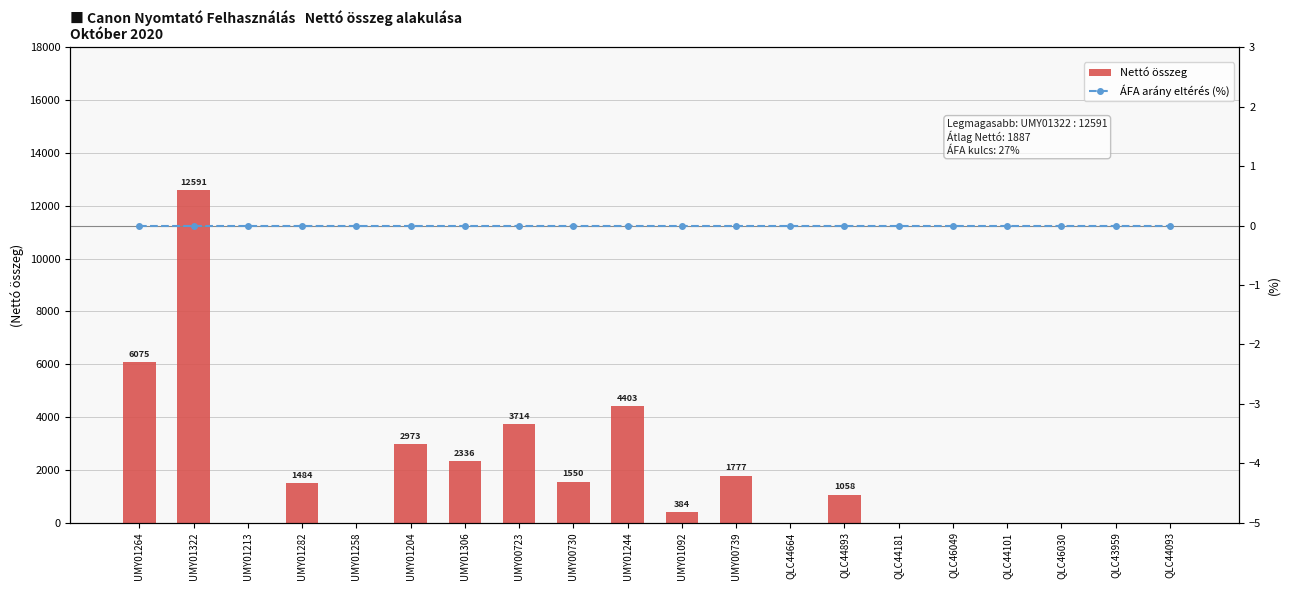

Reading left to right, extract all data points from this chart.

Nettó összeg: UMY01264=6075.0	UMY01322=12591.0	UMY01213=0.0	UMY01282=1484.0	UMY01258=0.0	UMY01204=2973.0	UMY01306=2336.0	UMY00723=3714.0	UMY00730=1550.0	UMY01244=4403.0	UMY01092=384.0	UMY00739=1777.0	QLC44664=0.0	QLC44893=1058.2	QLC44181=0.0	QLC46049=0.0	QLC44101=0.0	QLC46030=0.0	QLC43959=0.0	QLC44093=0.0
ÁFA arány eltérés (%): UMY01264=0.0	UMY01322=0.0	UMY01213=0.0	UMY01282=0.0	UMY01258=0.0	UMY01204=0.0	UMY01306=0.0	UMY00723=0.0	UMY00730=0.0	UMY01244=-0.0	UMY01092=0.0	UMY00739=0.0	QLC44664=0.0	QLC44893=-0.0	QLC44181=0.0	QLC46049=0.0	QLC44101=0.0	QLC46030=0.0	QLC43959=0.0	QLC44093=0.0